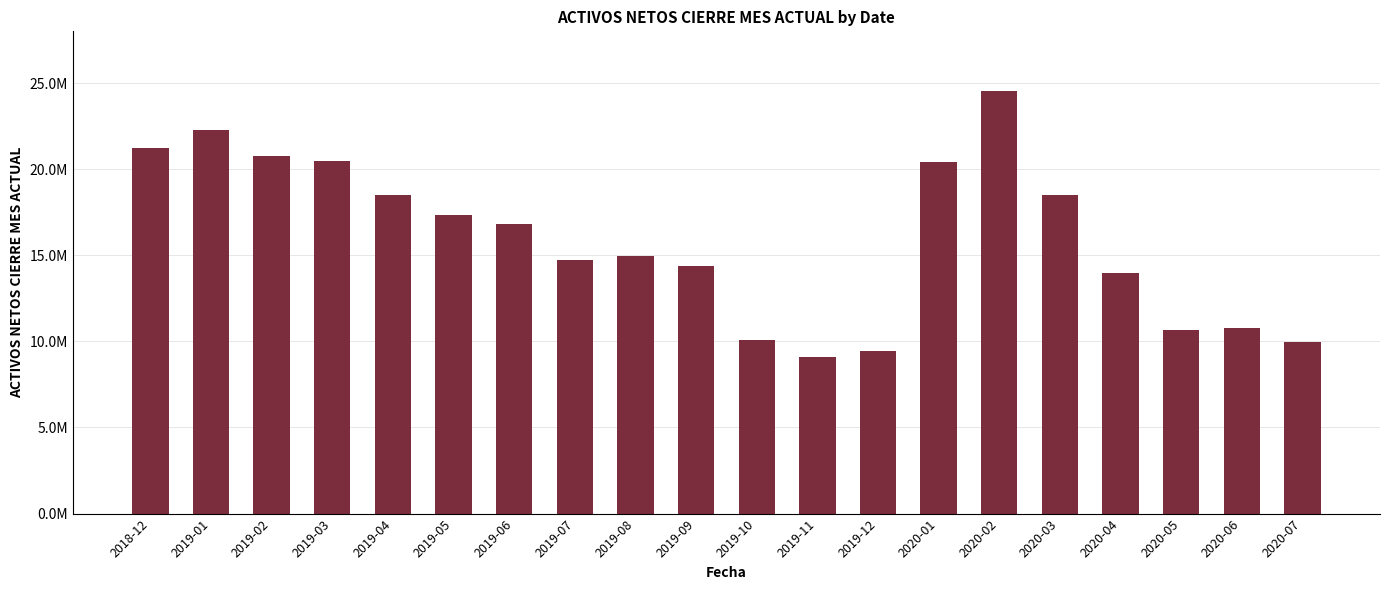

Are the bars horizontal?

No